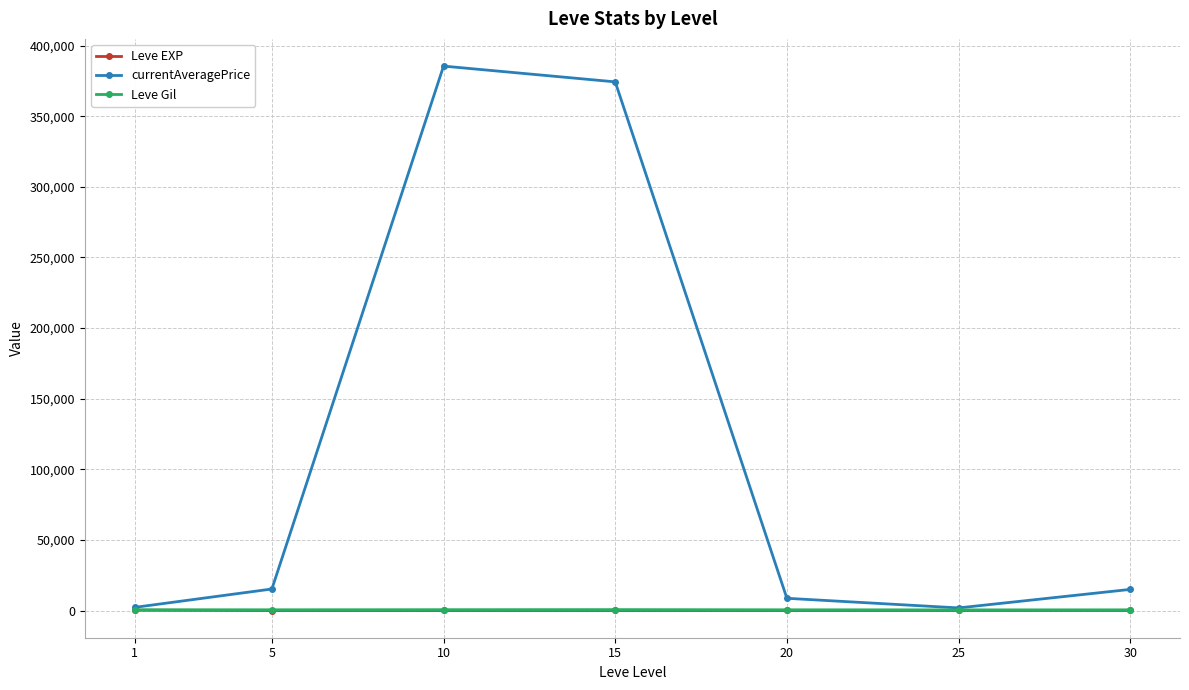

What is the sum of all Leve Gil values?

3634.2